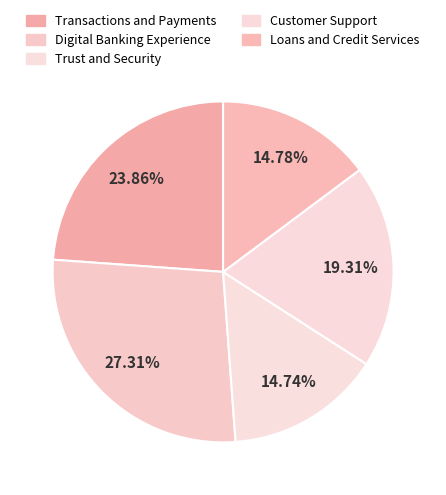

How many segments does this pie chart have?

5